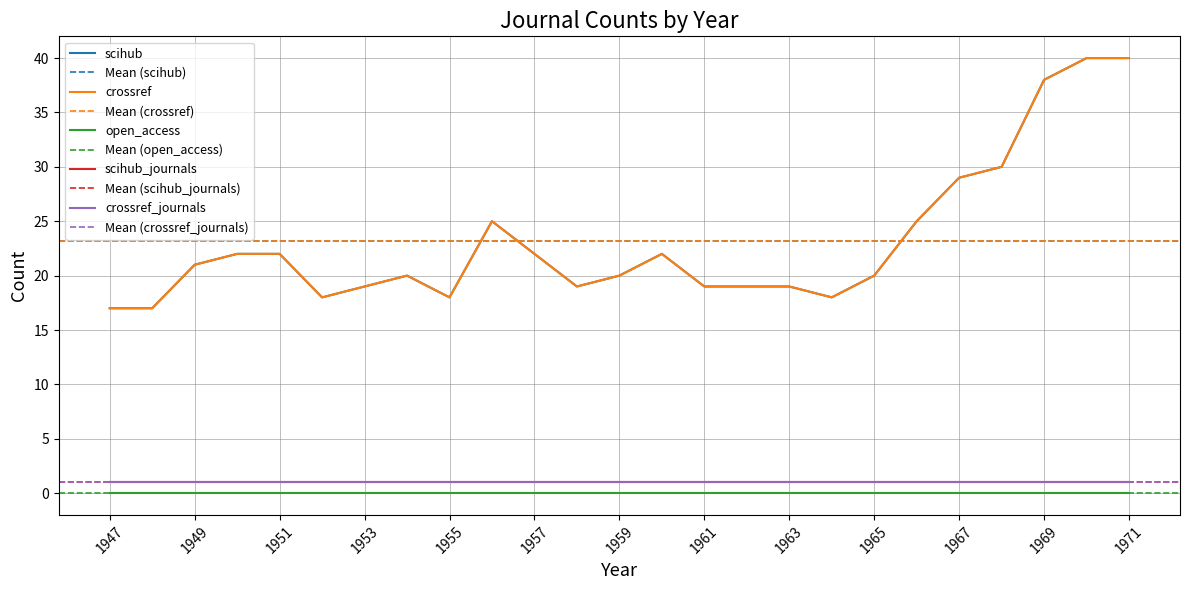

Where does the crossref series first go above 20?

1949